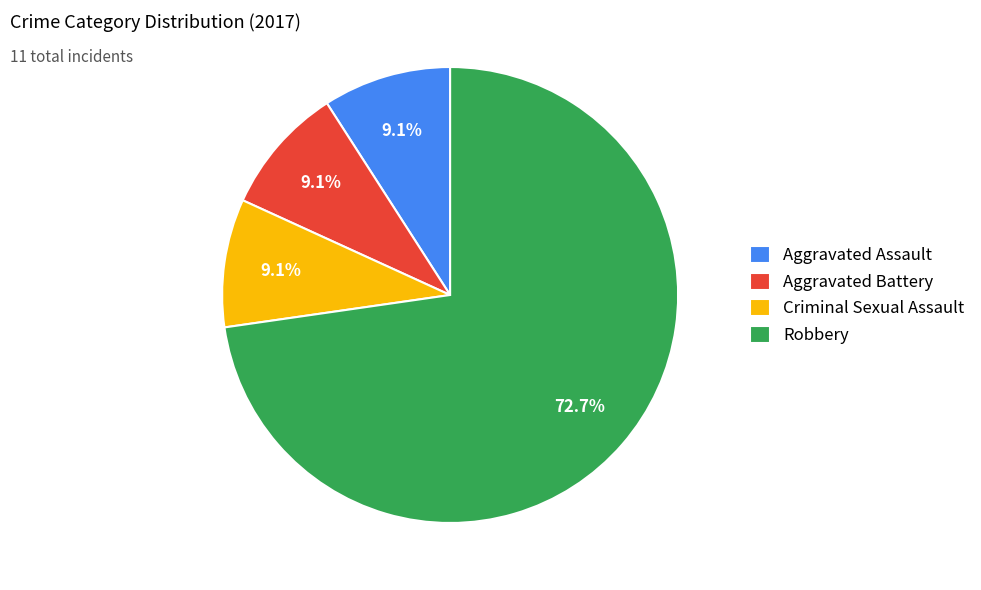

How many slices are in this pie chart?

4